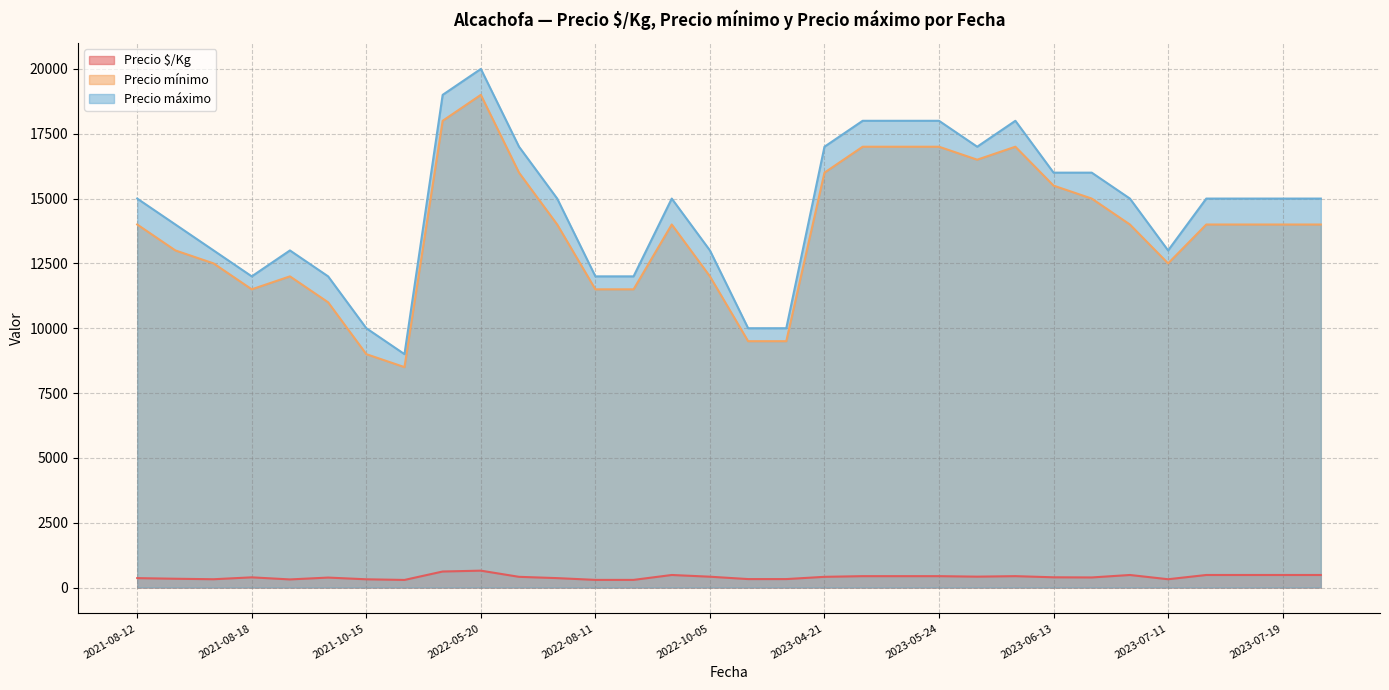

What is the difference between the maximum and minimum values in the Precio máximo series?

11000